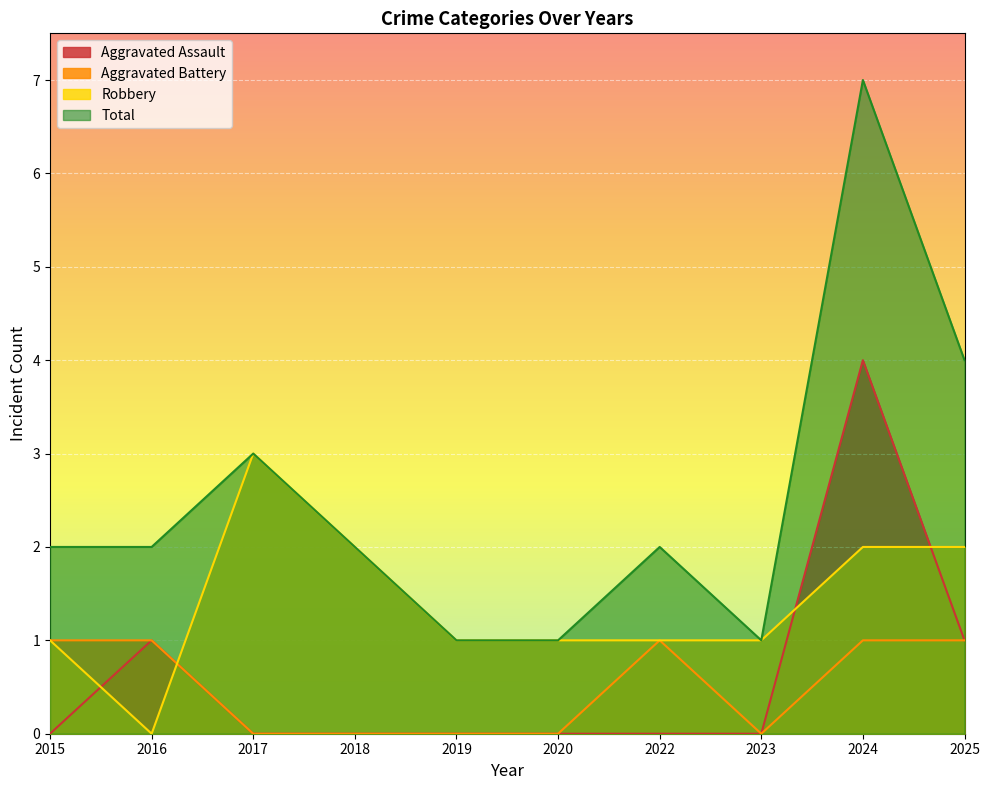

How many values in Robbery are above zero?

9